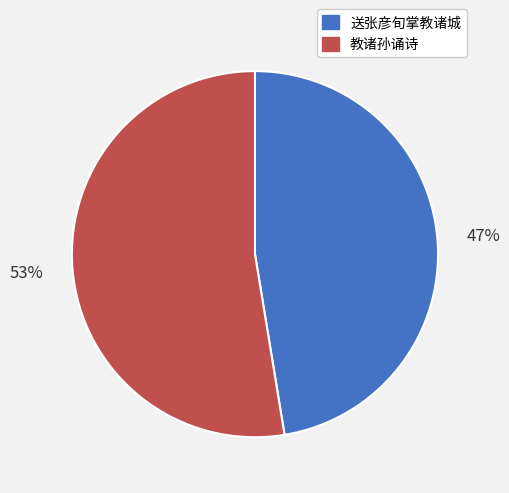

To the nearest percent, what is the combined percentage of 送张彦旬掌教诸城 and 教诸孙诵诗?

100%